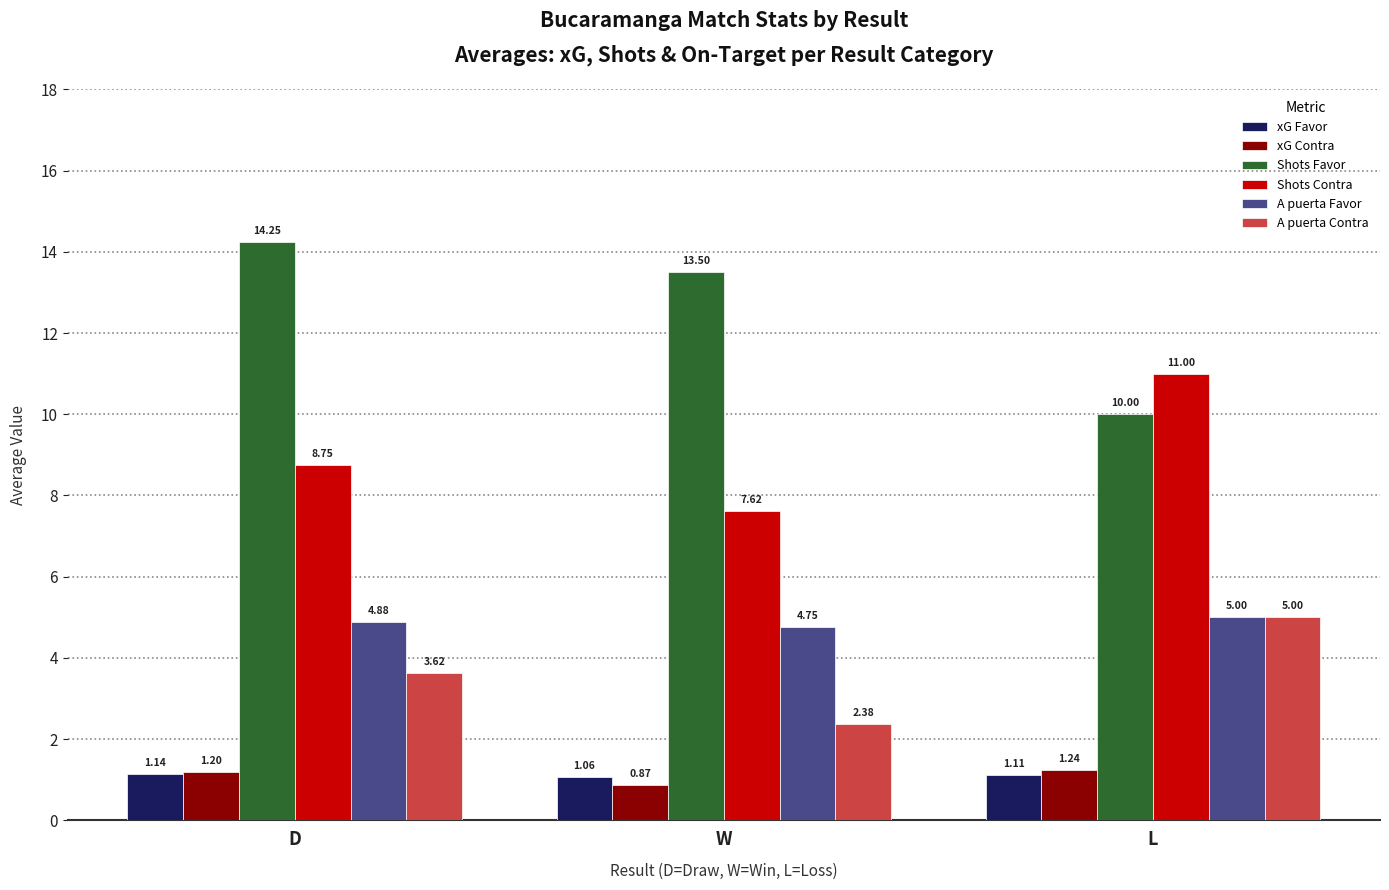

Count the number of categories in the chart.

3